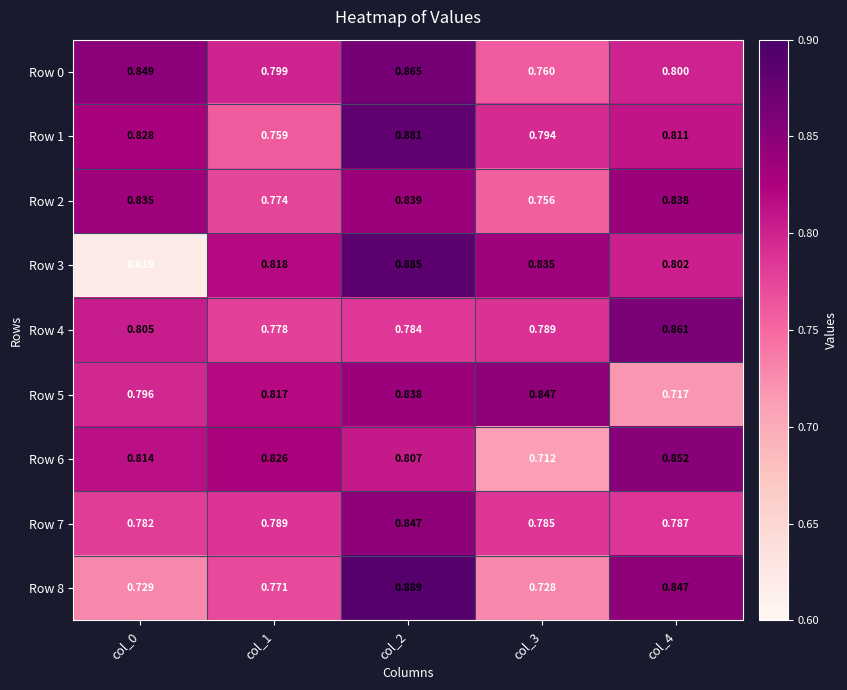

At how many categories does at least one series exceed 0?

5